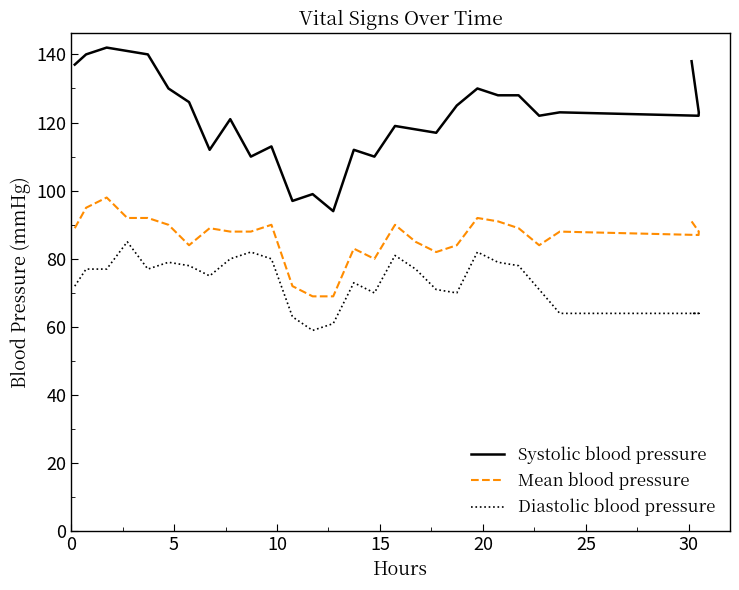

Reading left to right, extract all data points from this chart.

Systolic blood pressure: 137	140	142	141	140	130	126	112	121	110	113	97	99	94	112	110	119	118	117	125	130	128	128	122	123	122	123	138
Mean blood pressure: 89	95	98	92	92	90	84	89	88	88	90	72	69	69	83	80	90	85	82	84	92	91	89	84	88	87	88	91
Diastolic blood pressure: 72	77	77	85	77	79	78	75	80	82	80	63	59	61	73	70	81	77	71	70	82	79	78	71	64	64	64	64